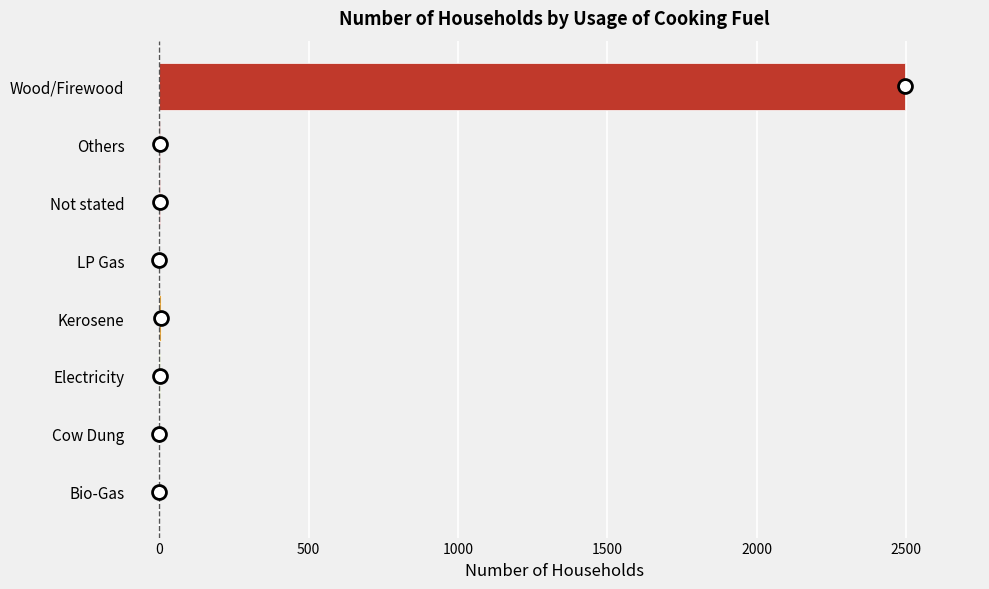

What is the sum of all values?

2508